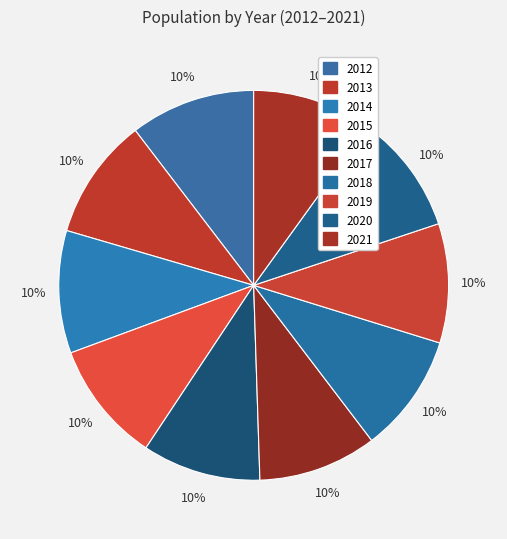

What portion of the pie excludes 2014?

89.8%